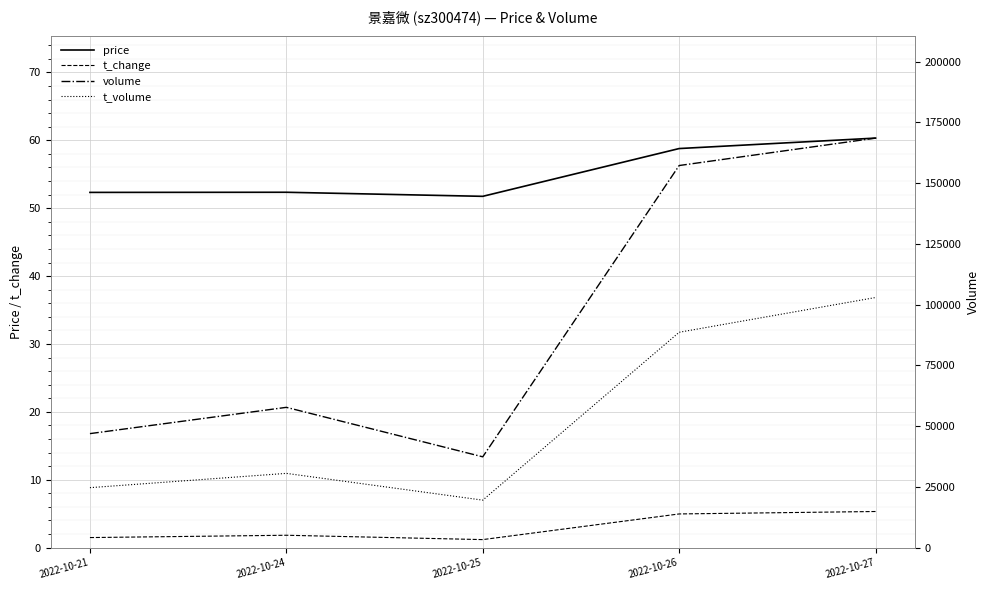

At how many categories does at least one series exceed 21206?

5